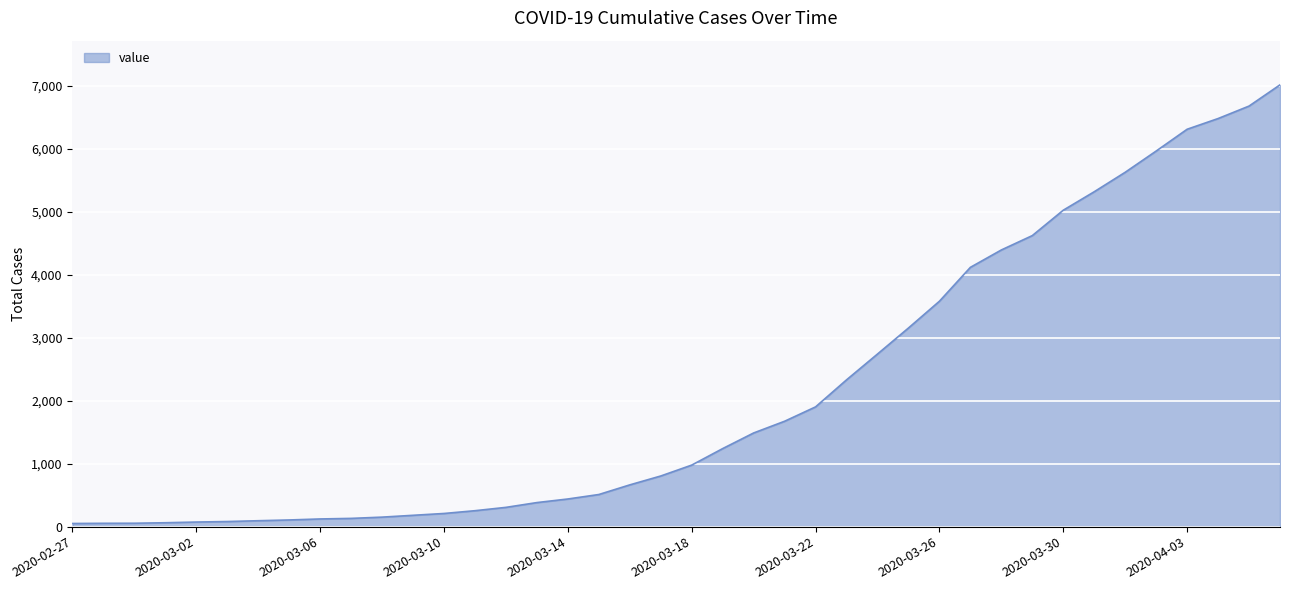

What is the greatest value displayed?

7013